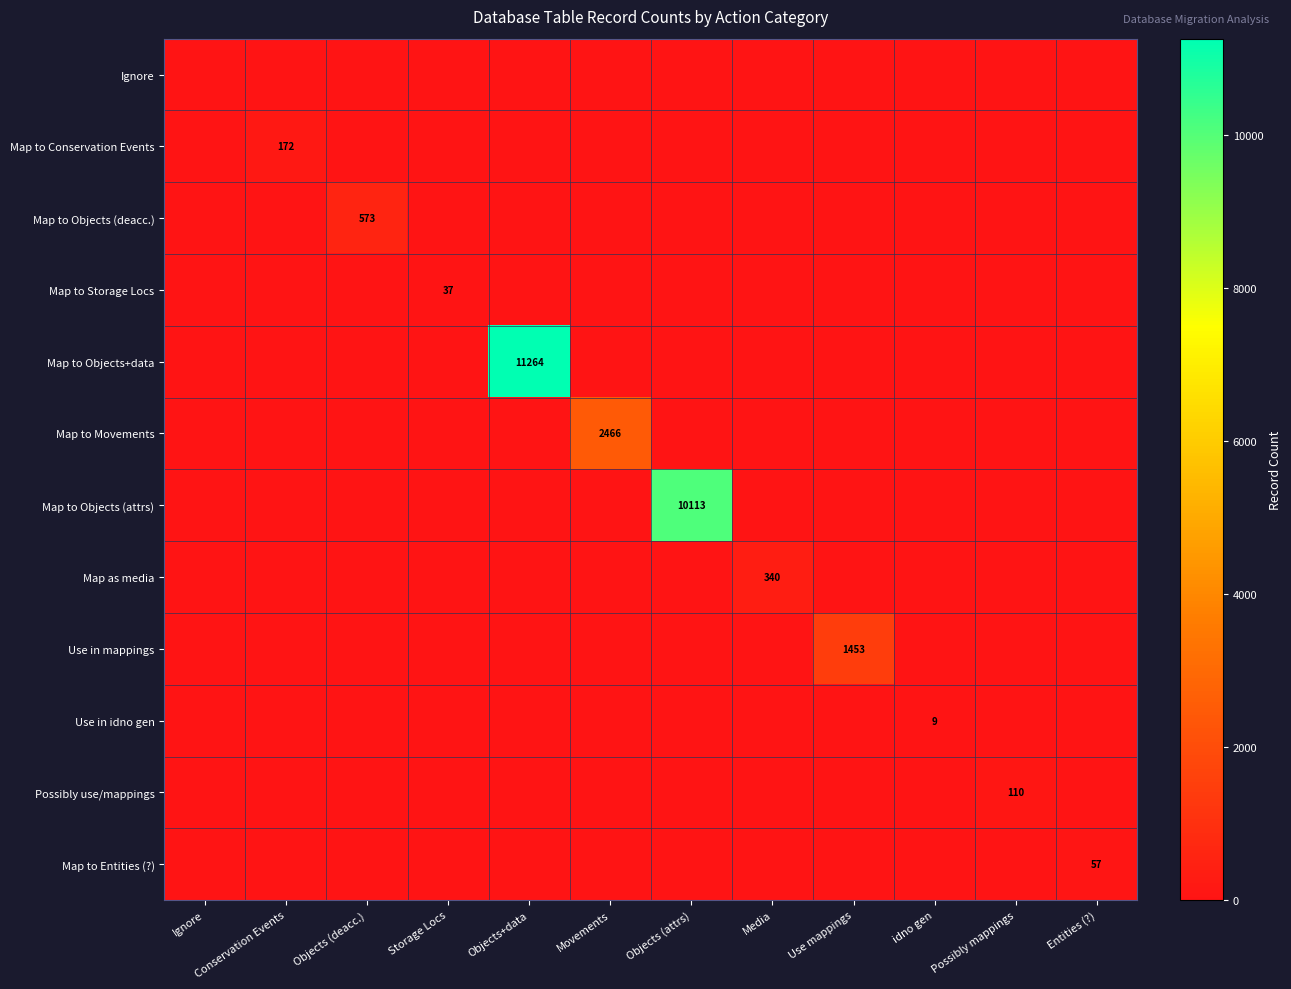

What is the difference between the highest and lowest values at Objects (deacc.)?

573